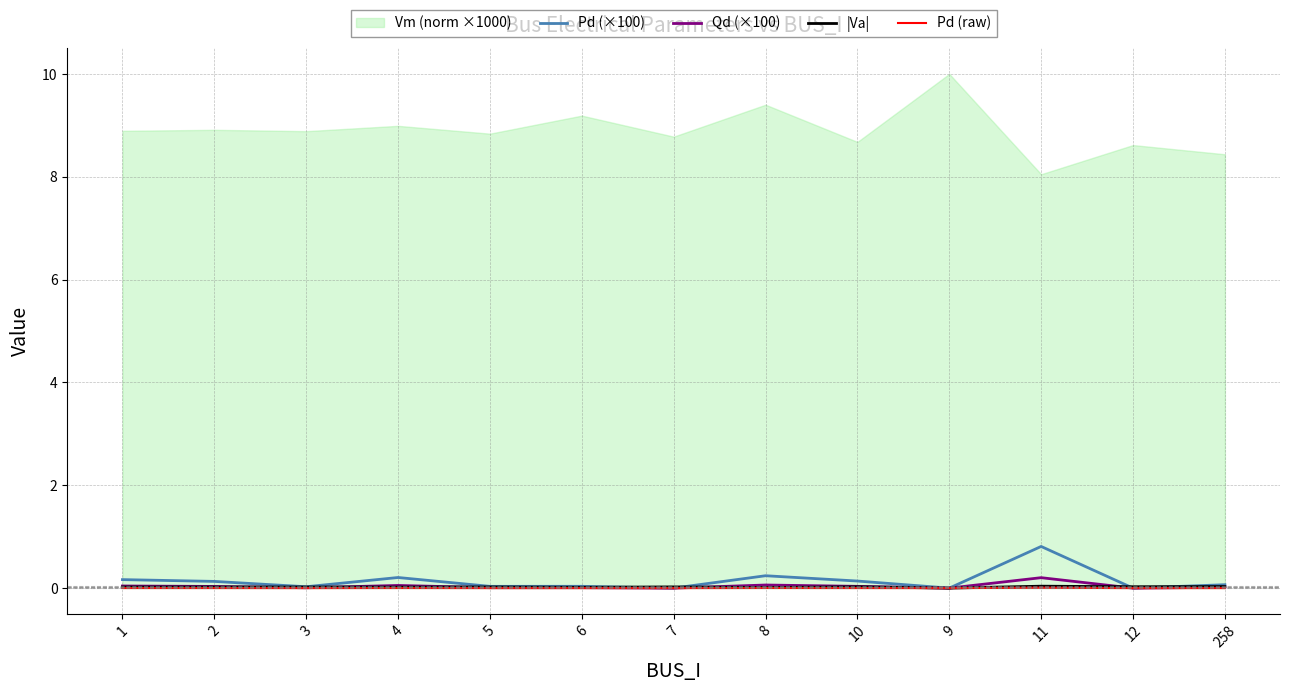

True or false: Qd (×100) has a value of 0.0 at 9.

True